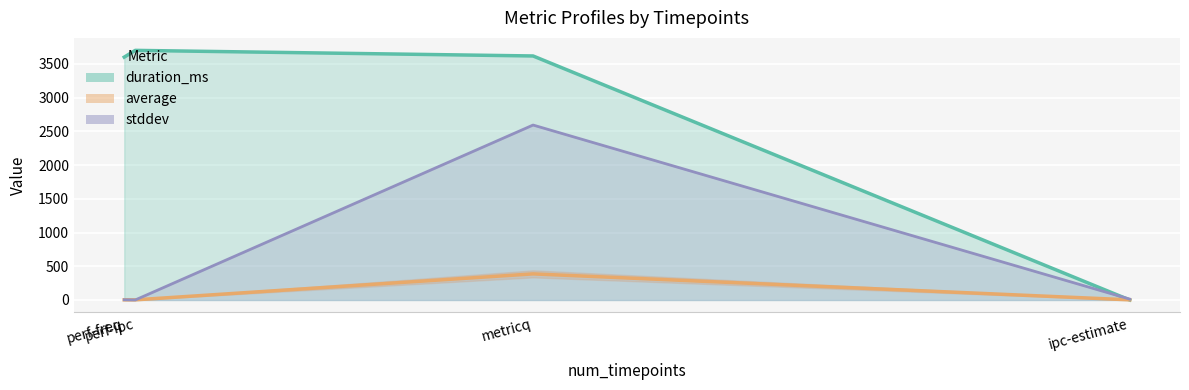

What is the difference between the second highest and minimum values in the average series?

0.2